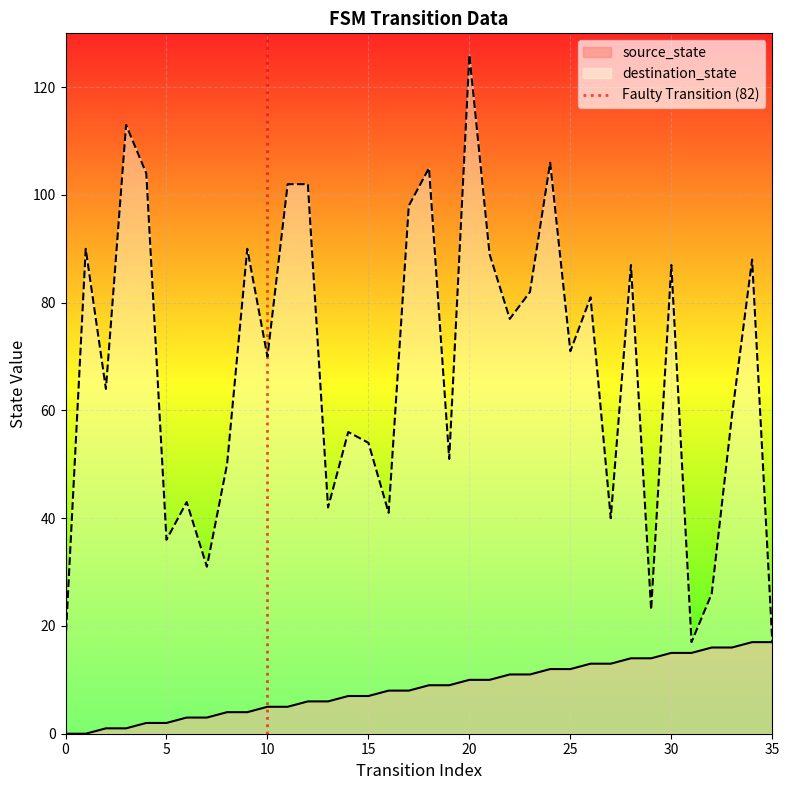

The value of destination_state at 0 is 17. True or false?

True